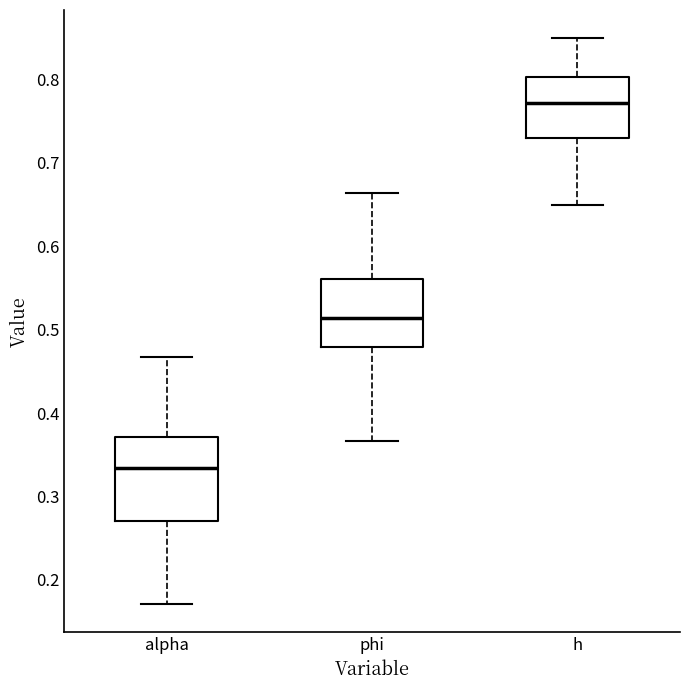

Reading left to right, read every box against the y-axis: the position of its median line, the range the box covers, and the ends of its whiskers. The values are not printed on the chart, so give them approximately, as read against the axis.

alpha: median 0.33, box 0.27 to 0.37, whiskers 0.17 to 0.47
phi: median 0.51, box 0.48 to 0.56, whiskers 0.37 to 0.66
h: median 0.77, box 0.73 to 0.80, whiskers 0.65 to 0.85